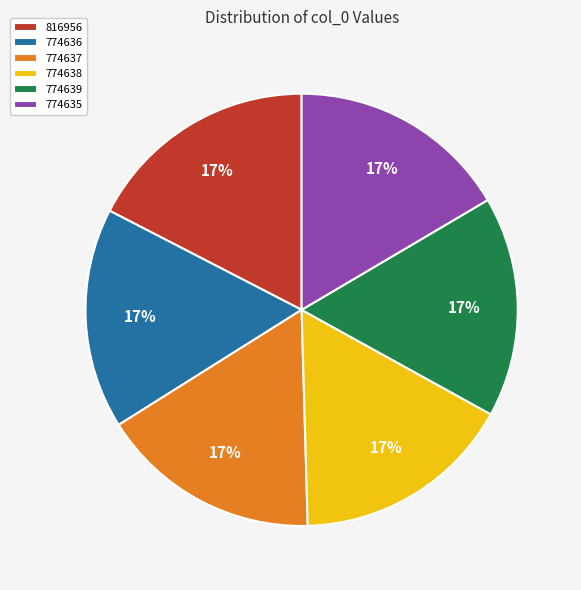

Is there any slice that represents more than half of the pie?

No